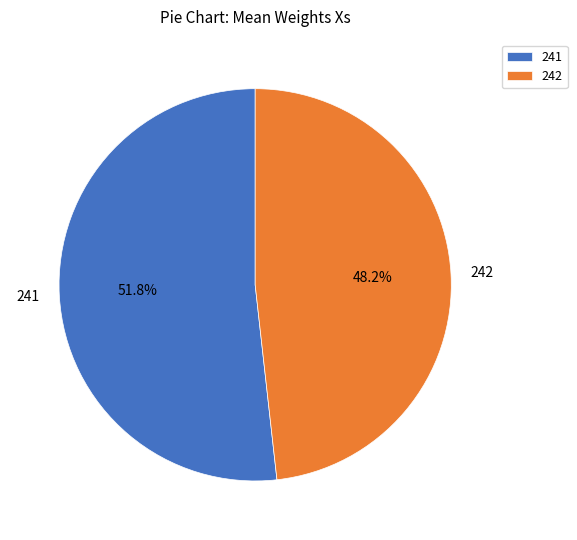

Which slice is the smallest?

242